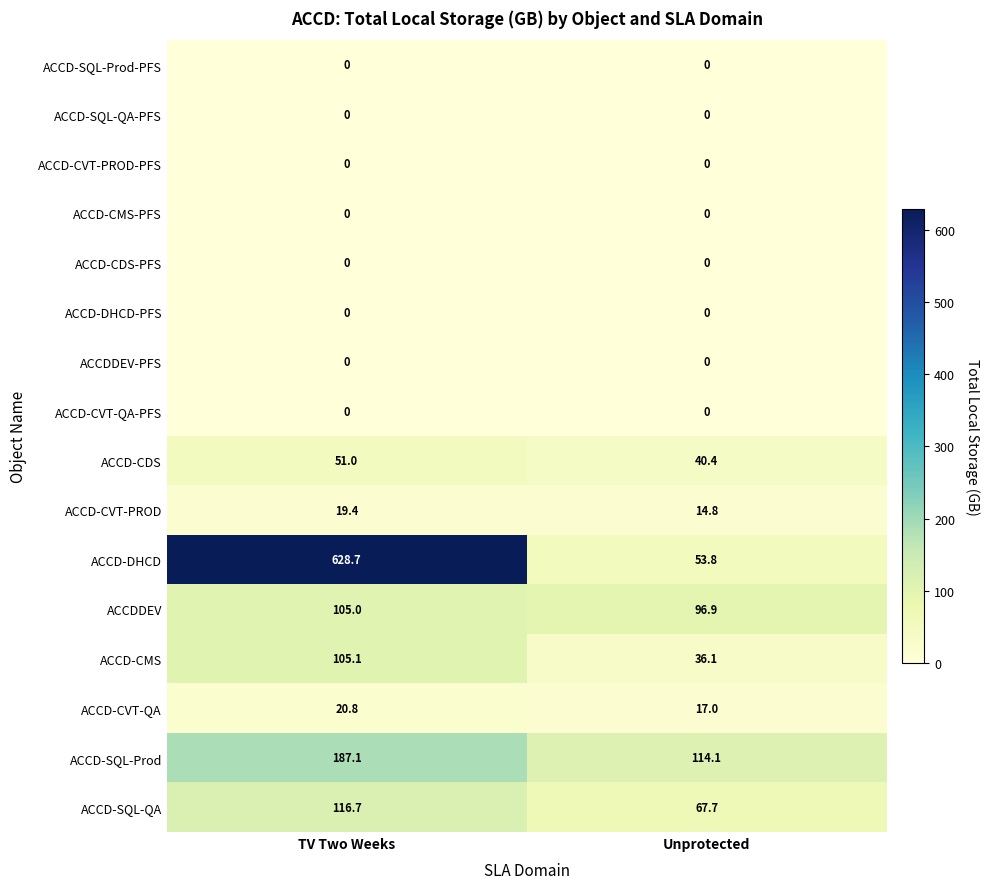

What is the difference between the highest and lowest values at TV Two Weeks?

628.7